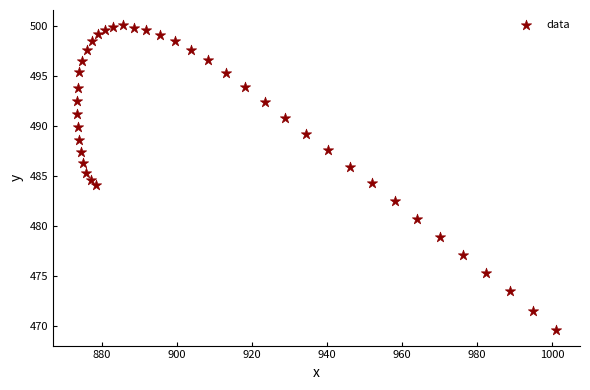

What is the range of Y values (max minus min)?

30.5